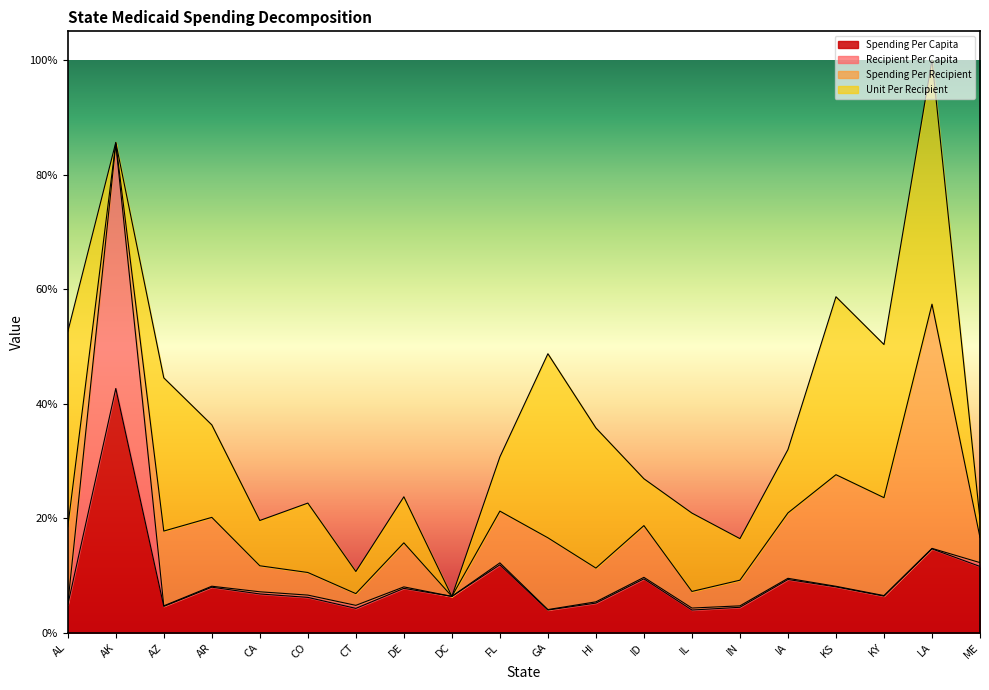

True or false: Recipient Per Capita and Spending Per Capita intersect in this chart.

False